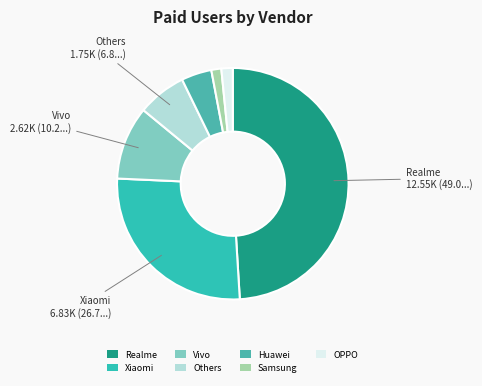

What is the change in value from Huawei to OPPO?

-677